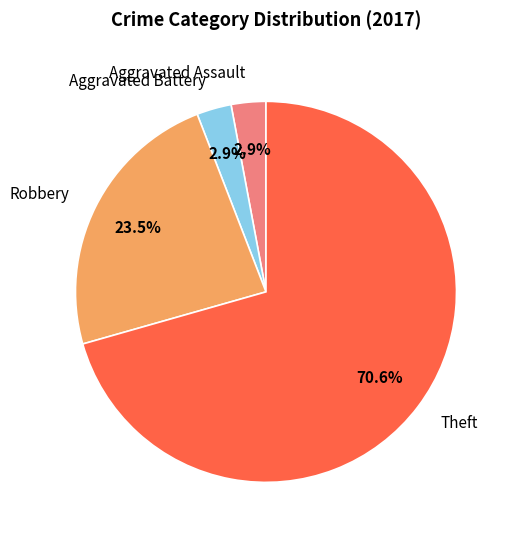

Which slice is the largest?

Theft